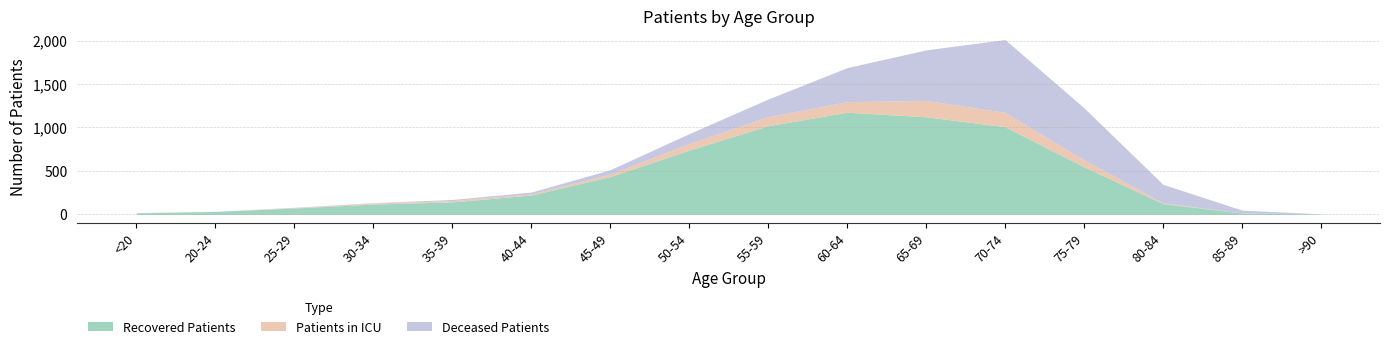

What is the difference between the second highest and minimum values in the Deceased Patients series?

600